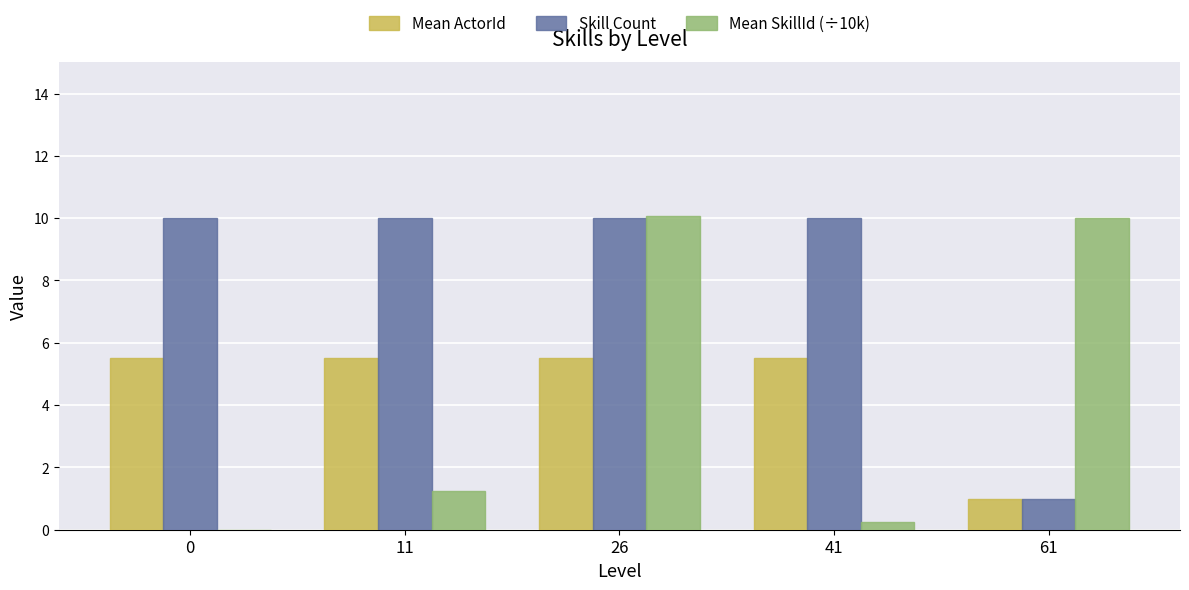

What is the average value of the Mean SkillId (÷10k) series?

4.3